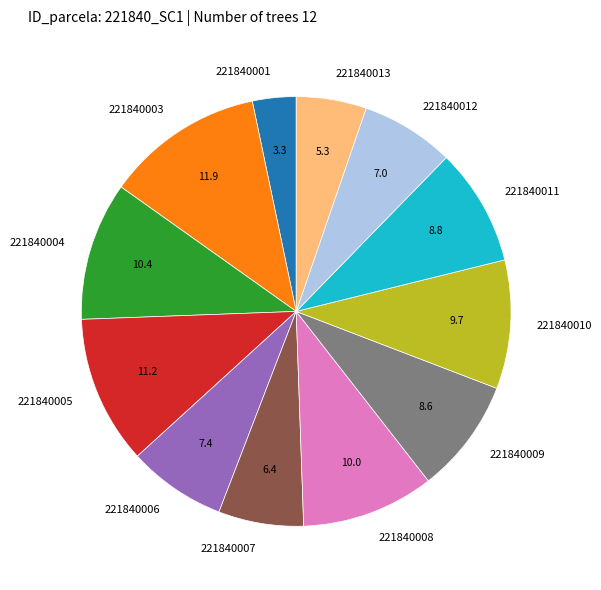

The 221840013 slice represents 1% of the pie. True or false?

False